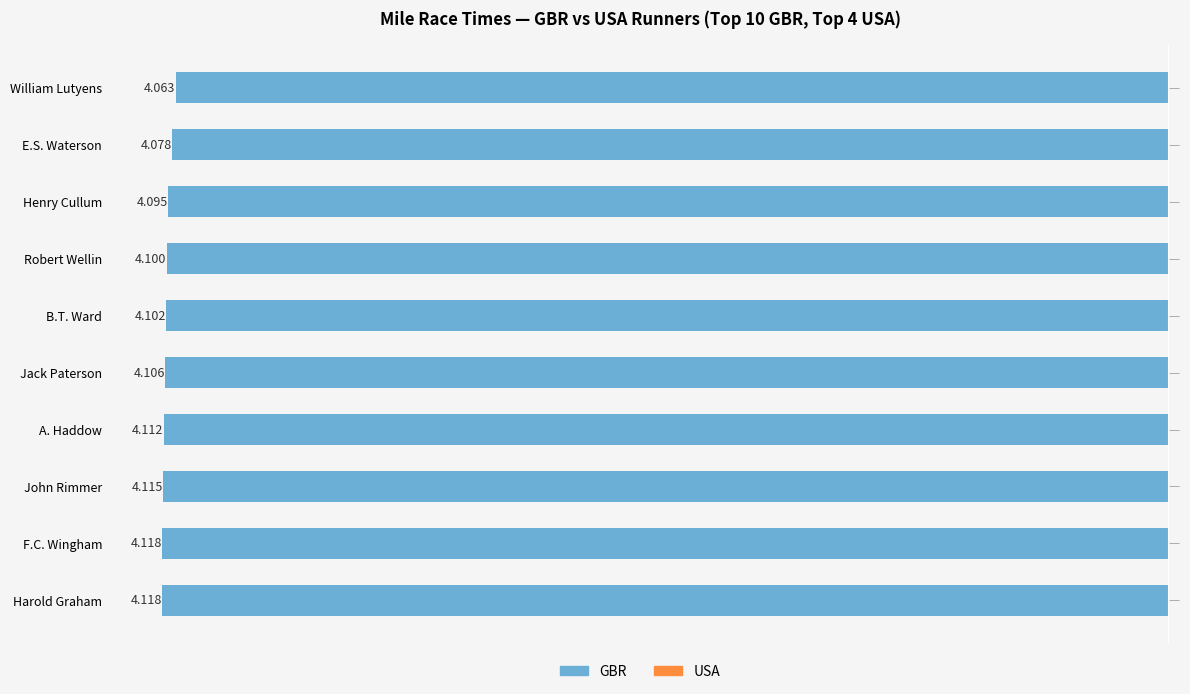

How many bars are there in total?

10